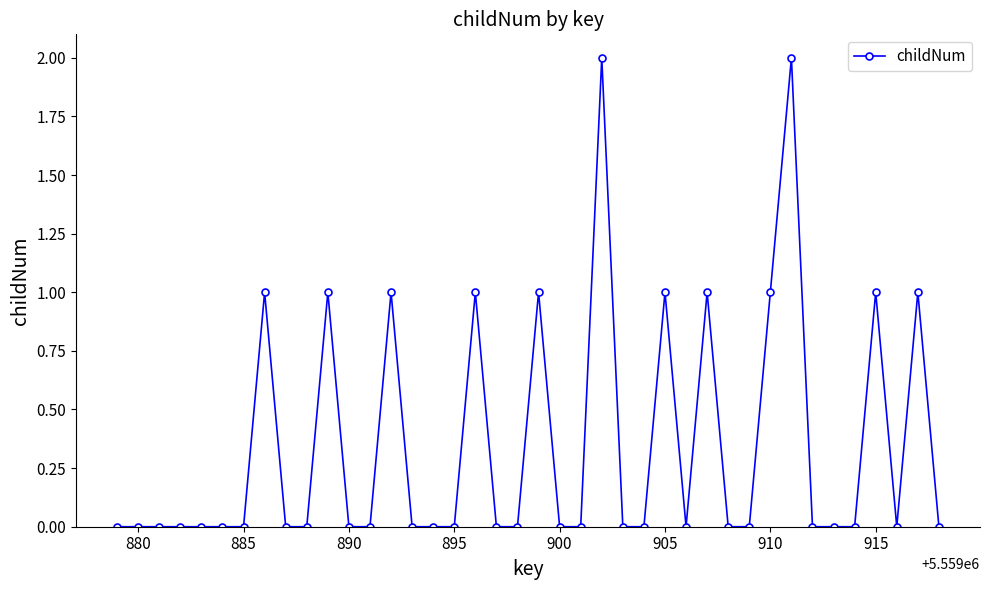

True or false: the data has more than 2 interior local peaks.

True